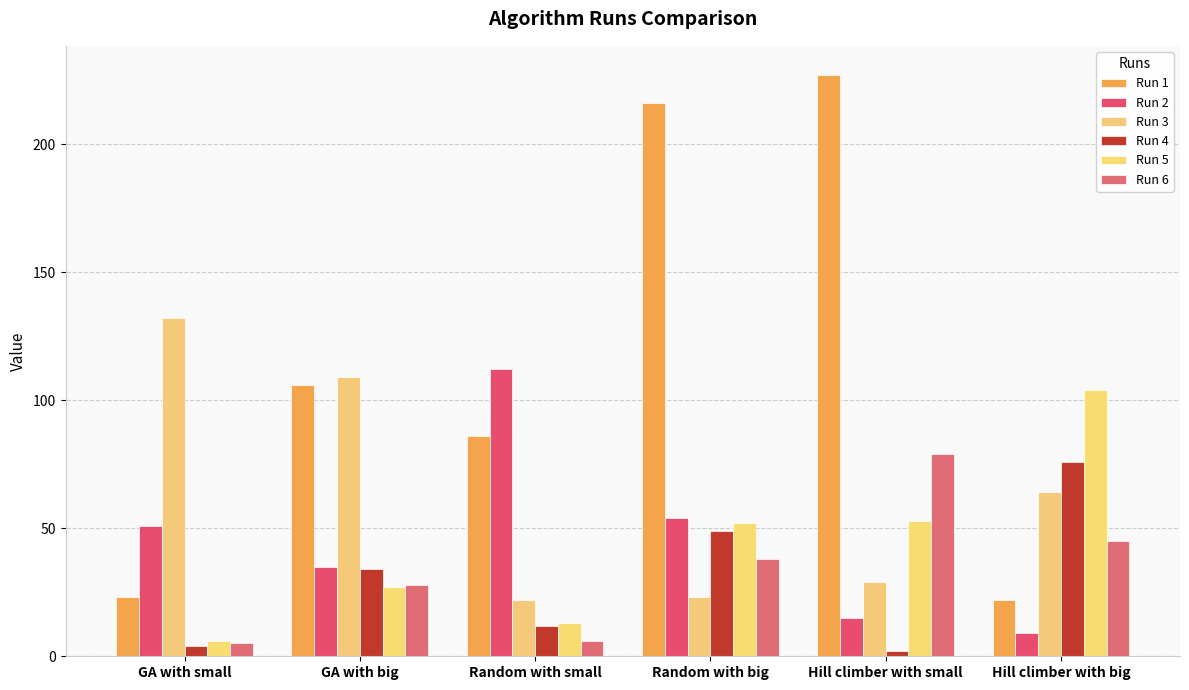

Between GA with big and Hill climber with small, which series saw the biggest shift?

Run 1